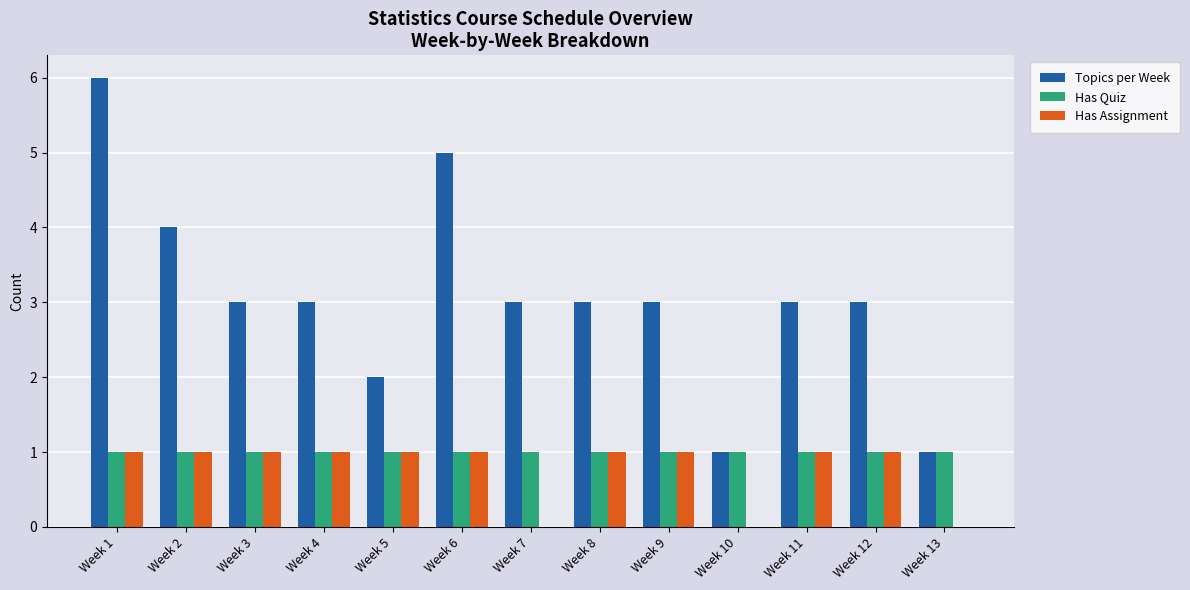

What is the total value across all series at Week 8?

5